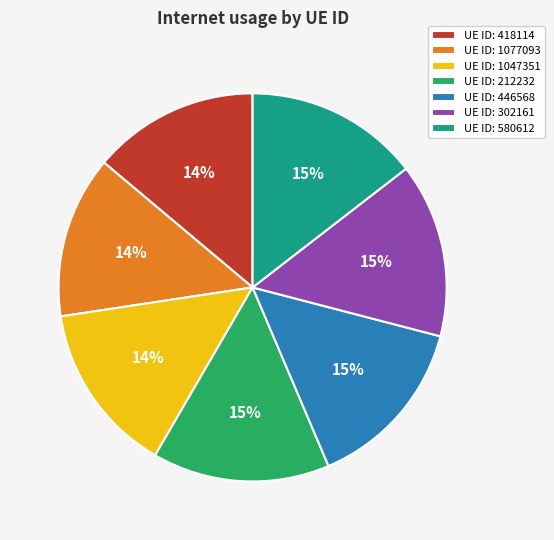

Is UE ID: 1047351 the majority of the pie?

No